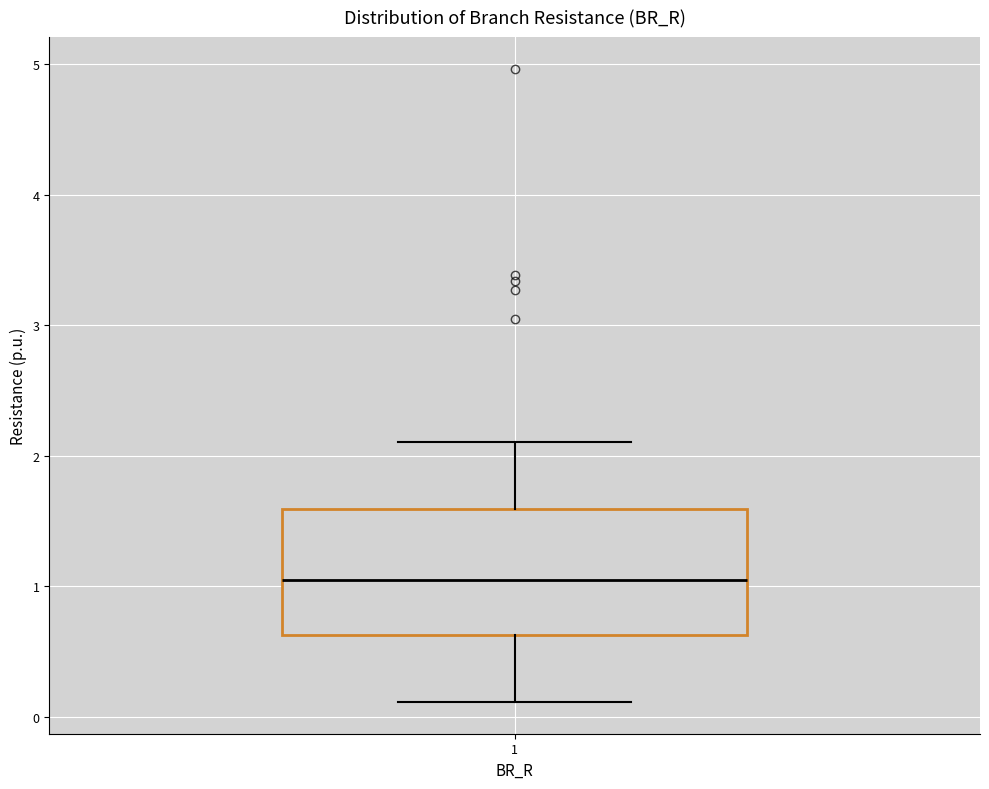

Where is the upper edge of the box at x = 1 on the y-axis? The values are not printed on the chart, so give them approximately, as read against the axis.

1.6